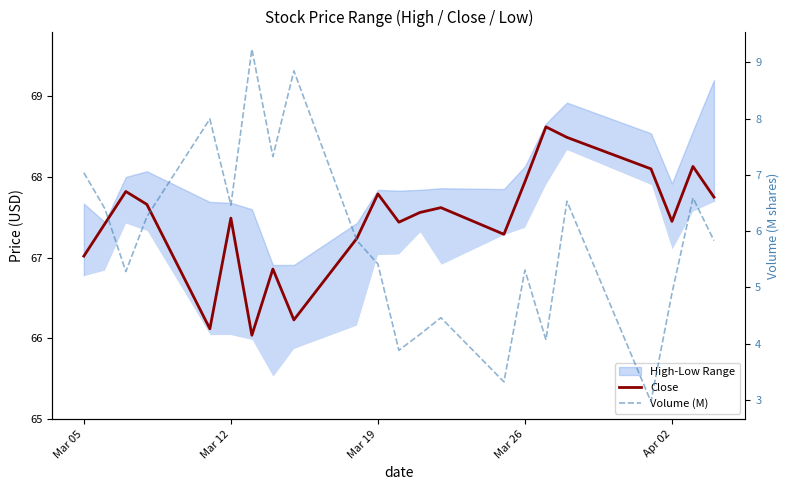

Is the value of Volume (M) at 14 greater than the value of Close at 20?

No